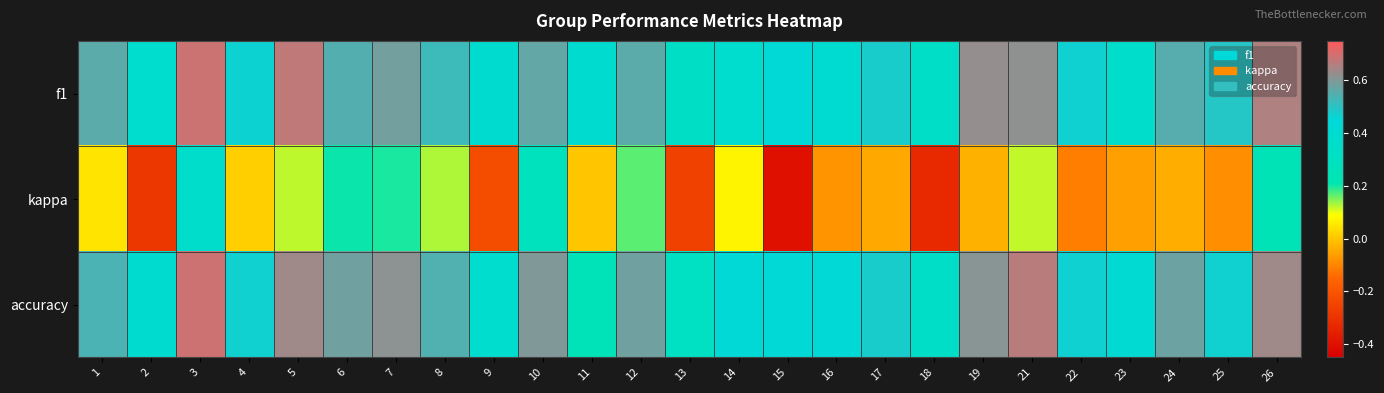

Rank the series at 22 from highest to lowest value.

f1, accuracy, kappa